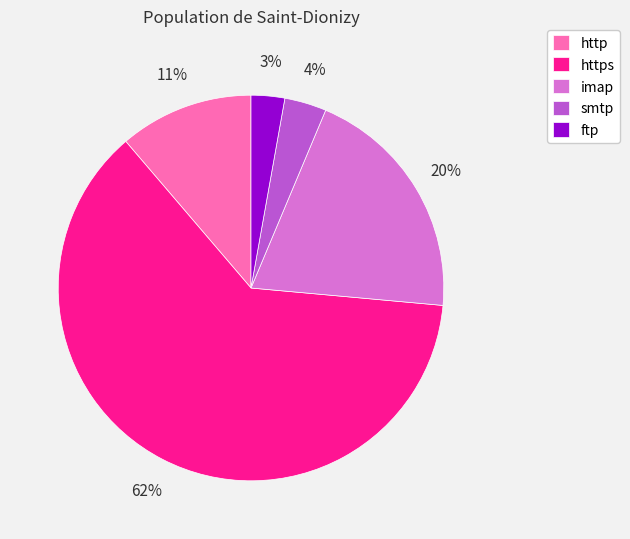

Which slice is the smallest?

ftp